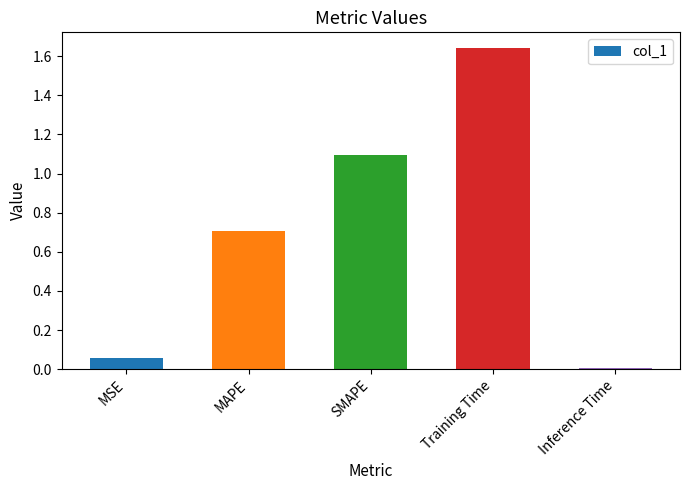

What is the label of the 3rd bar from the right?

SMAPE